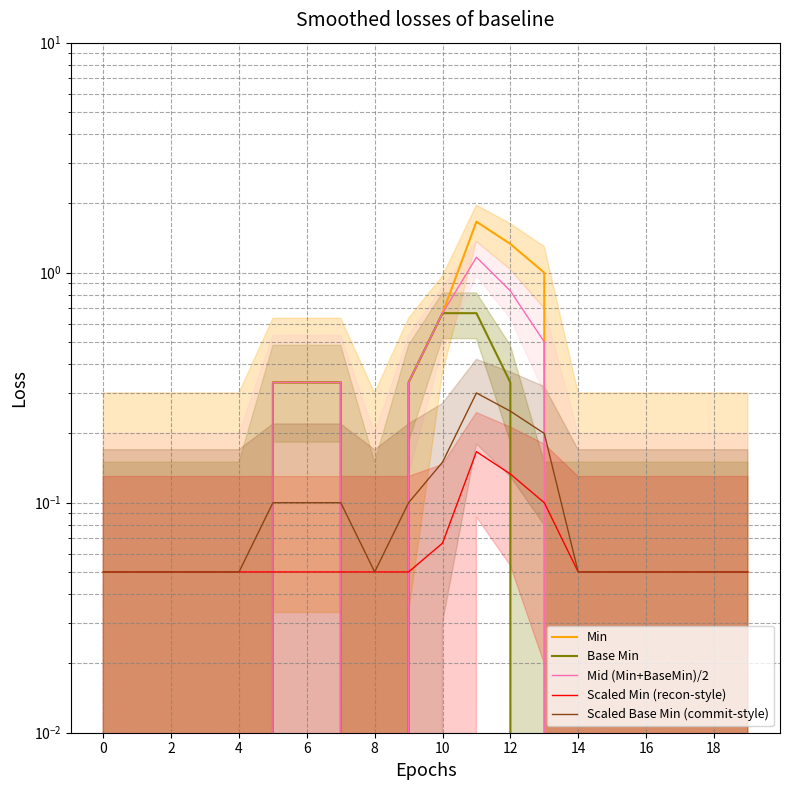

How many categories are shown in the chart?

20